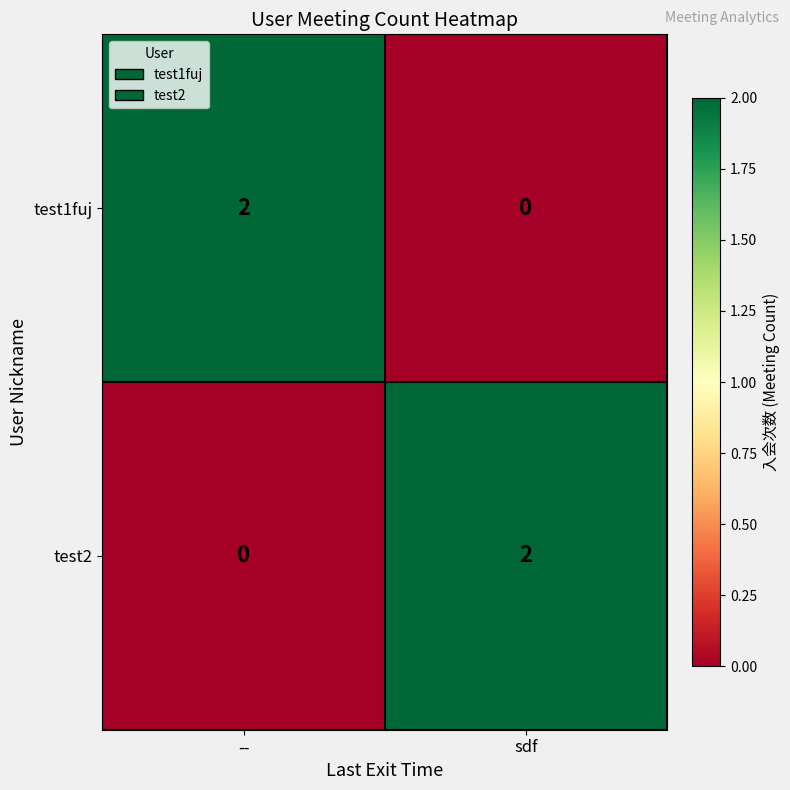

The value of test1fuj at -- is 1. True or false?

False